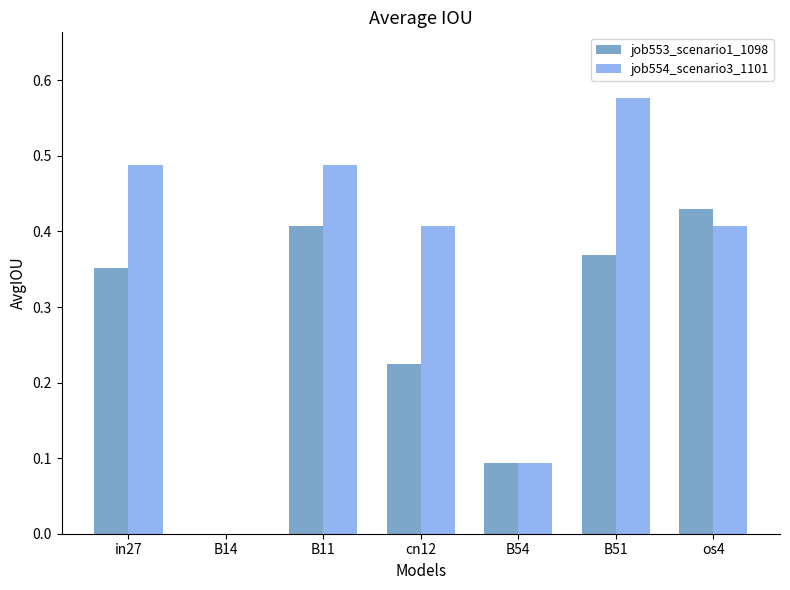

What is the total value across all series at in27?

0.8